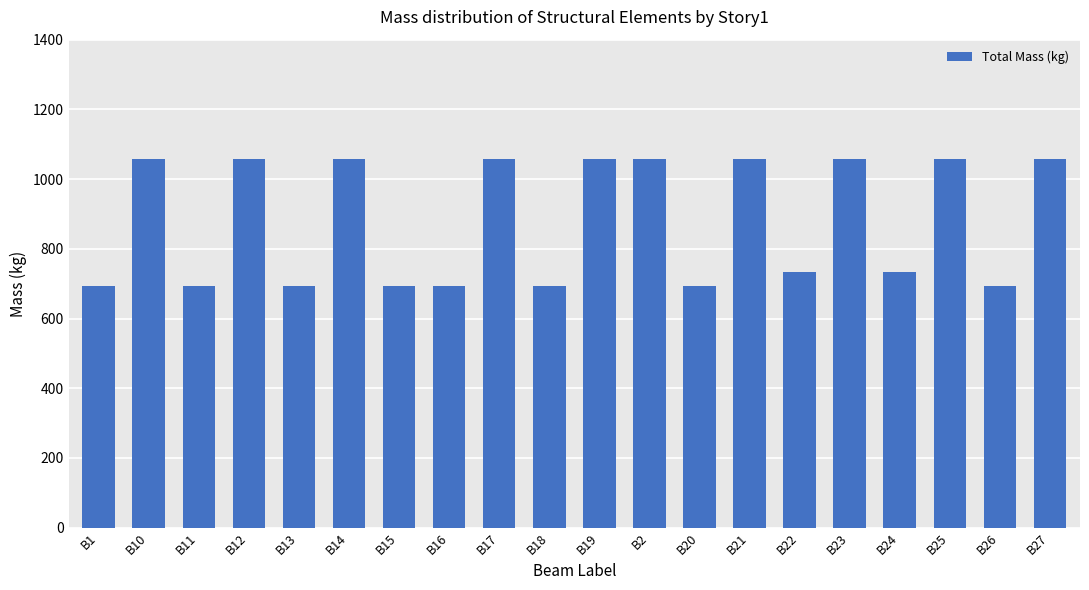

What is the difference between the second highest and minimum values?

367.0